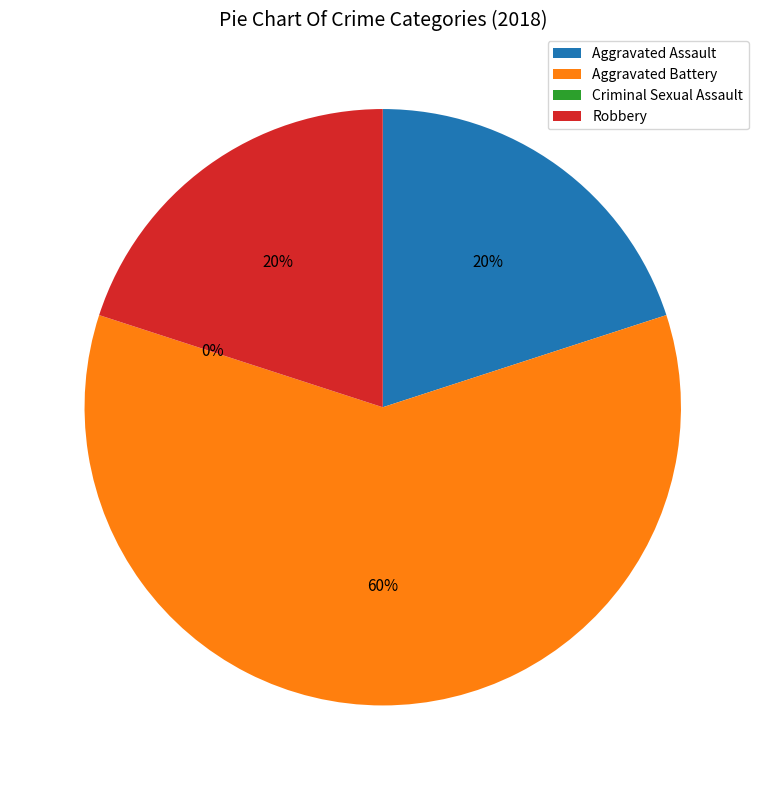

Is the sum of Aggravated Battery and Criminal Sexual Assault greater than half?

Yes